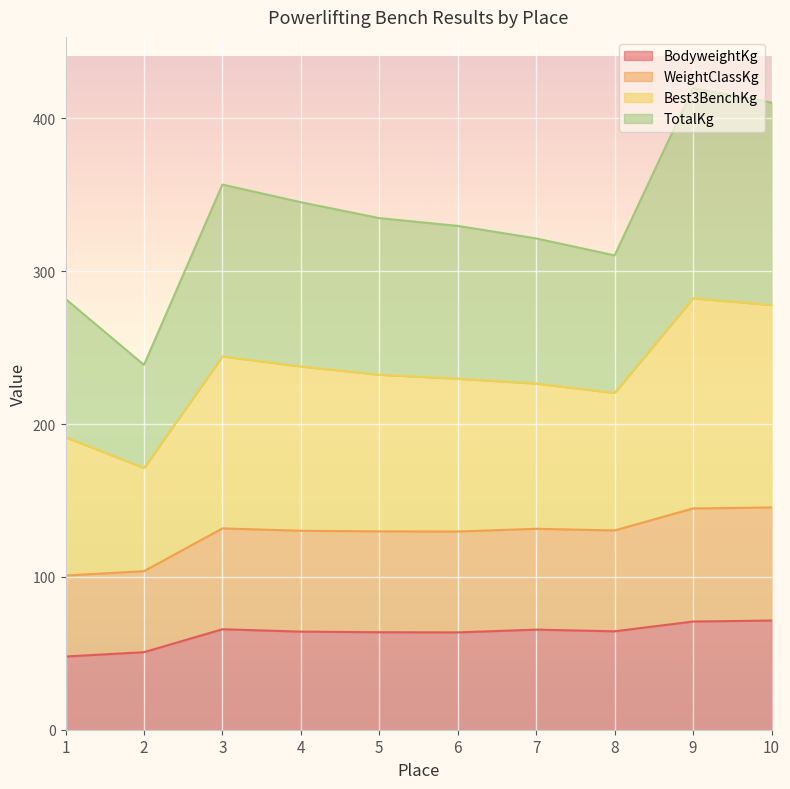

At which category does BodyweightKg reach its first local valley?

6